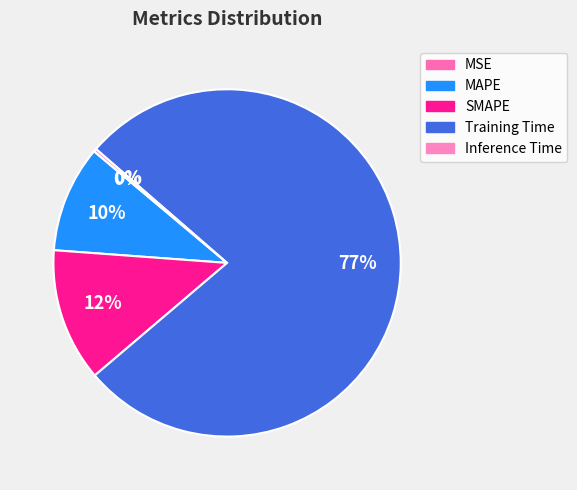

What percentage do Training Time and SMAPE together represent?

89.8%